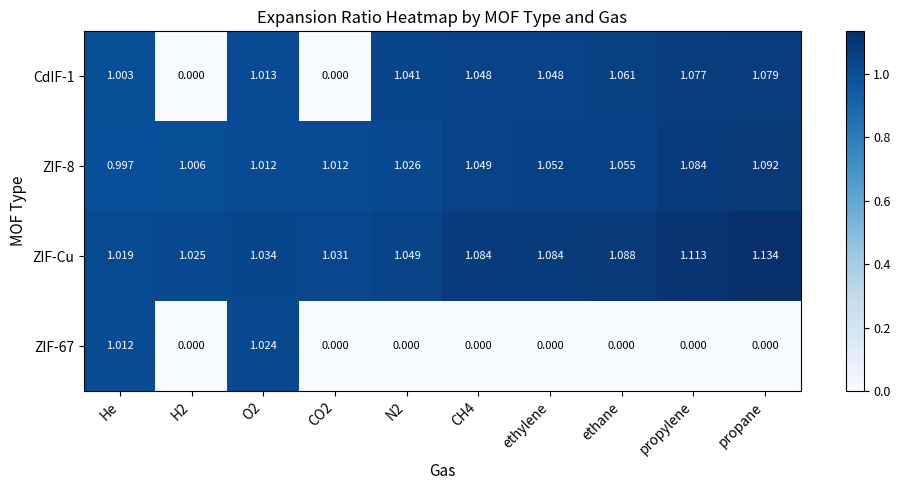

Count the number of data series in this chart.

4